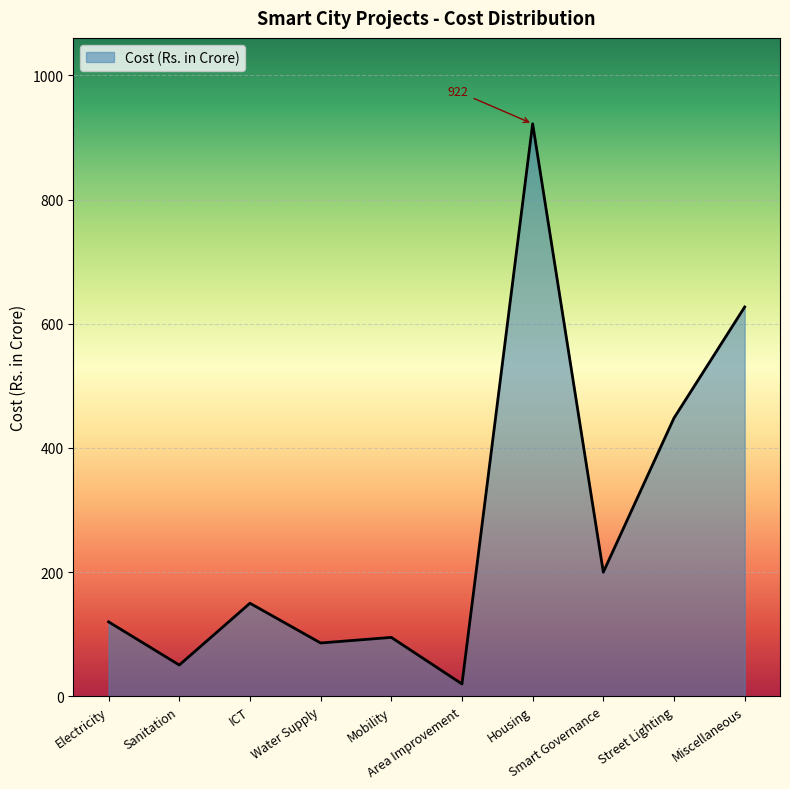

What is the change in value from Smart Governance to Miscellaneous?

+427.0